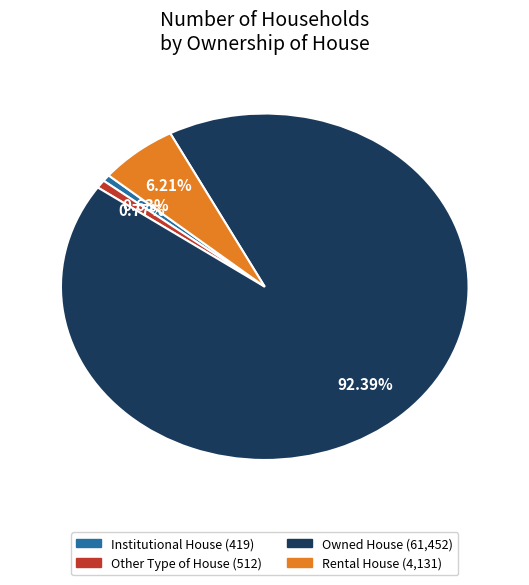

Which category has the biggest portion of the pie?

Owned House